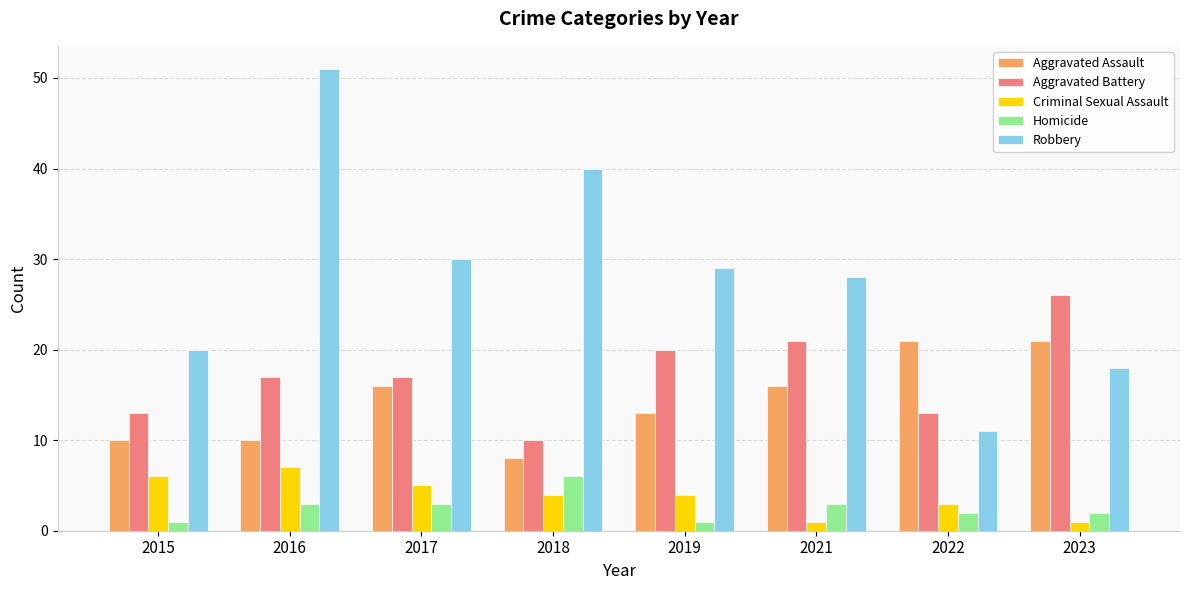

At which label does Criminal Sexual Assault first exceed 4?

2015